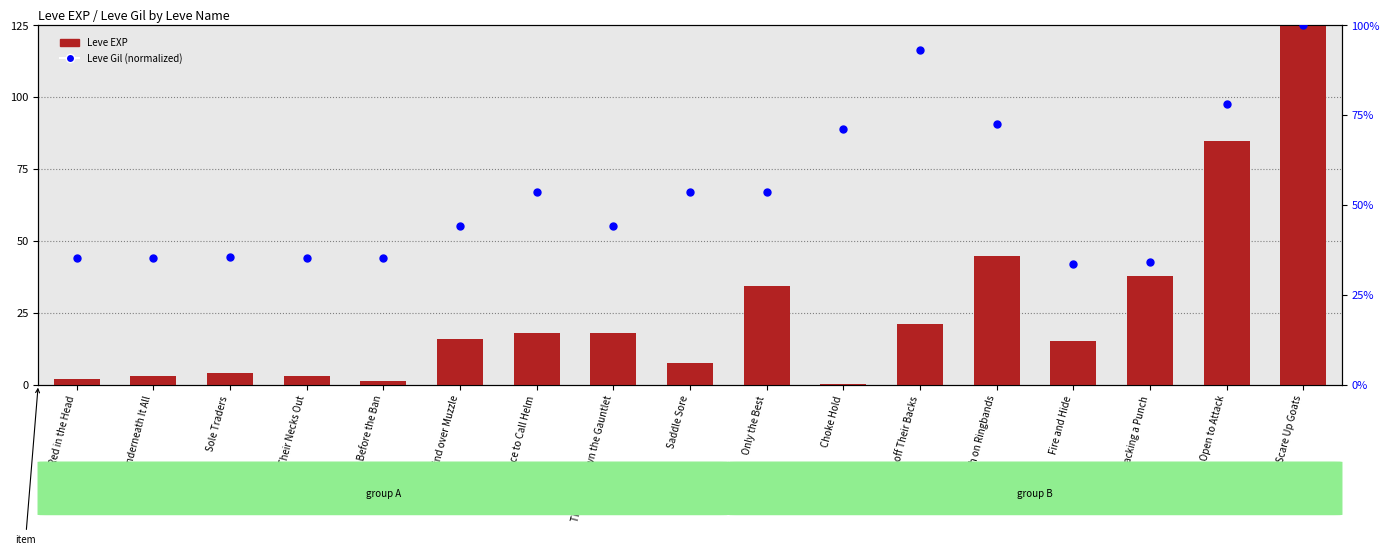

Is the value of Leve EXP at Mind over Muzzle greater than the value of Leve Gil (normalized) at A Rush on Ringbands?

No